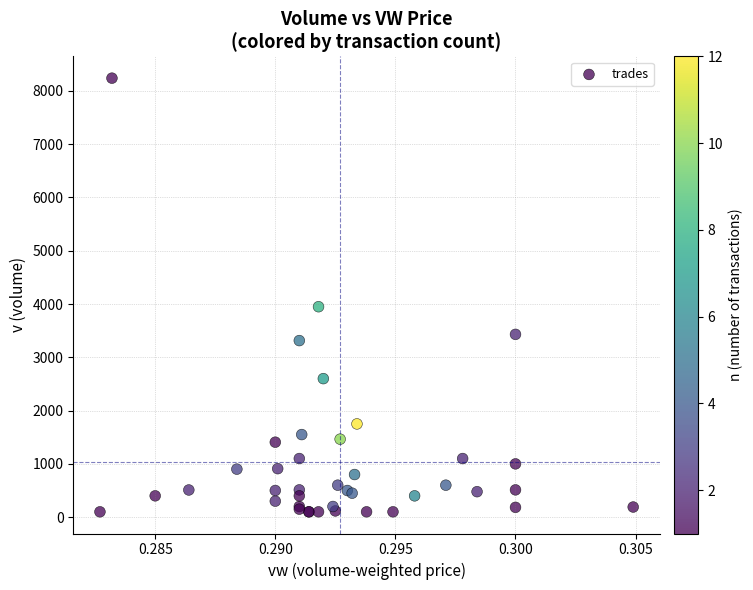

What Y value in the scatter plot is closest to 4170?

3950